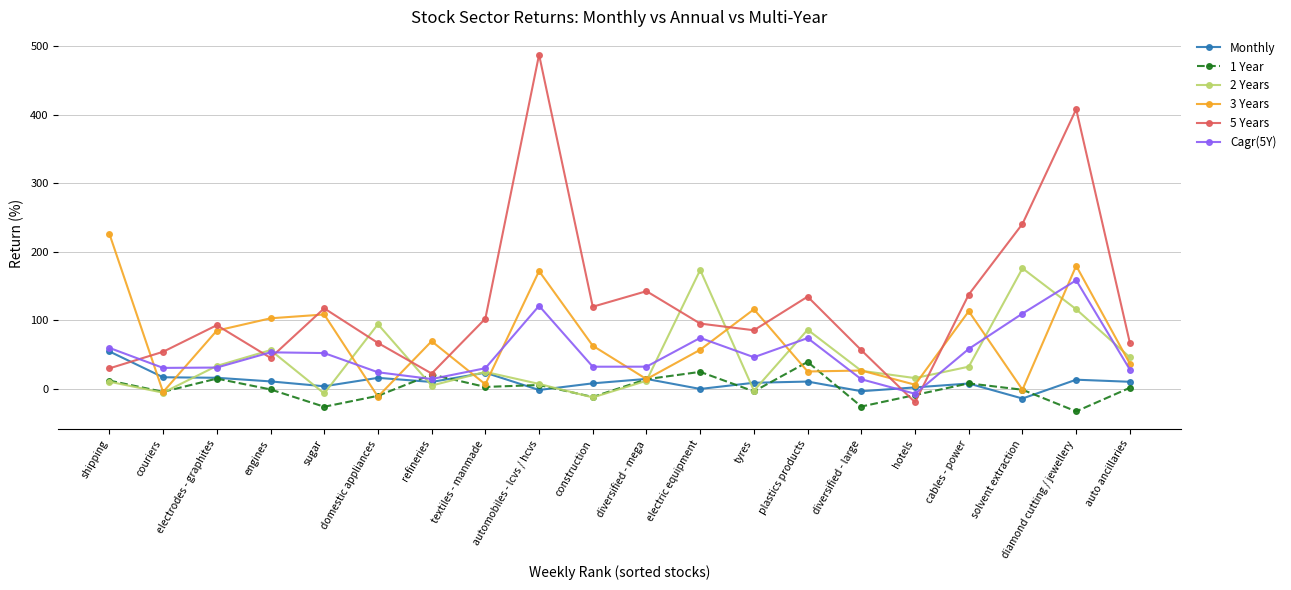

At which category does 2 Years reach its first local valley?

couriers